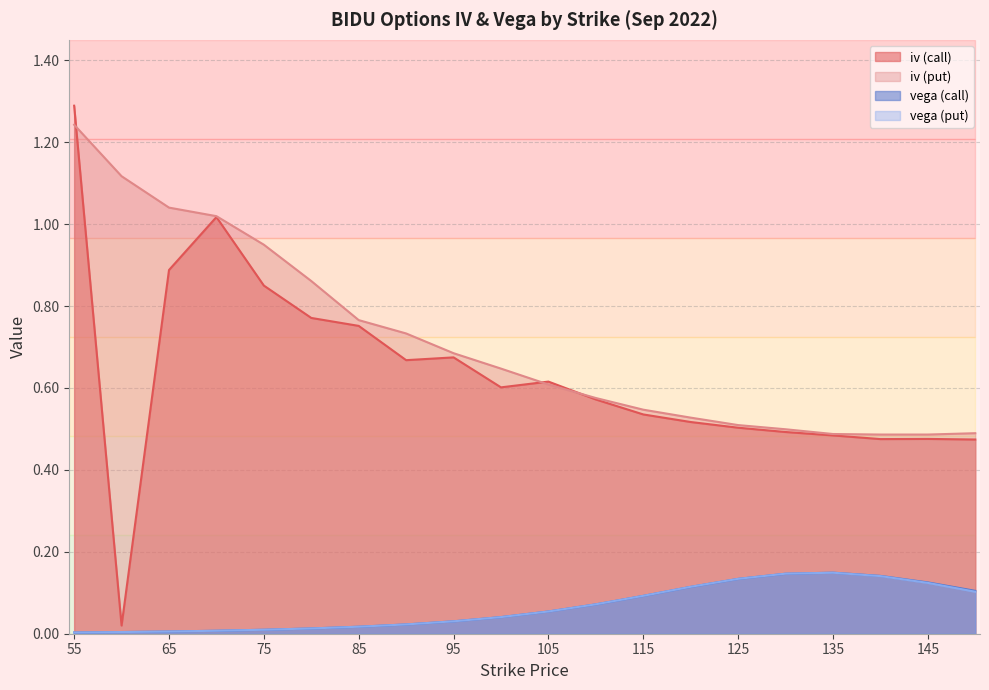

Where do iv (call) and iv (put) first cross each other?

55 and 60